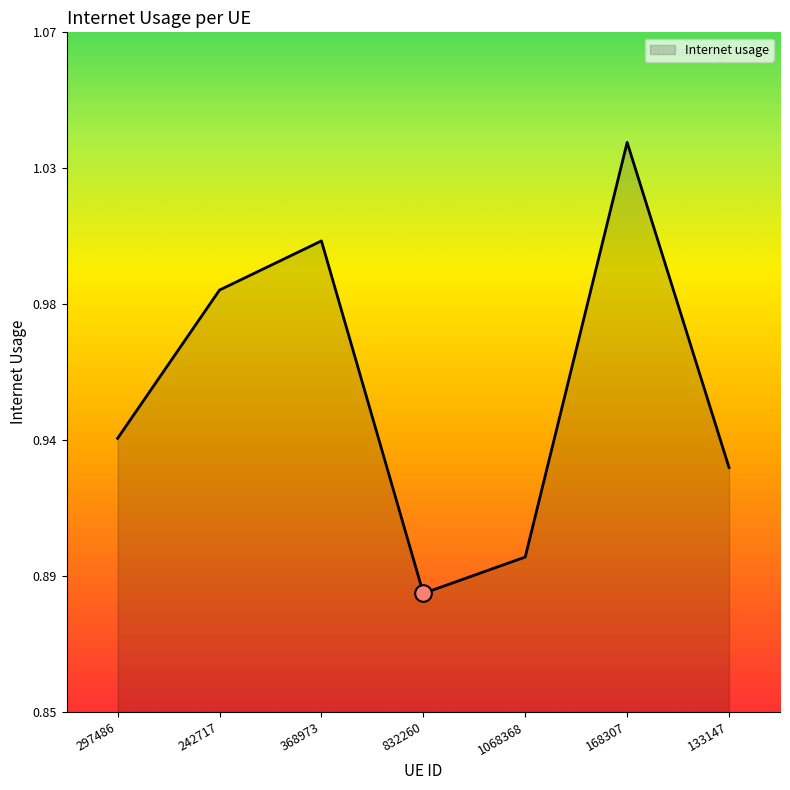

Does the chart have visible grid lines?

No